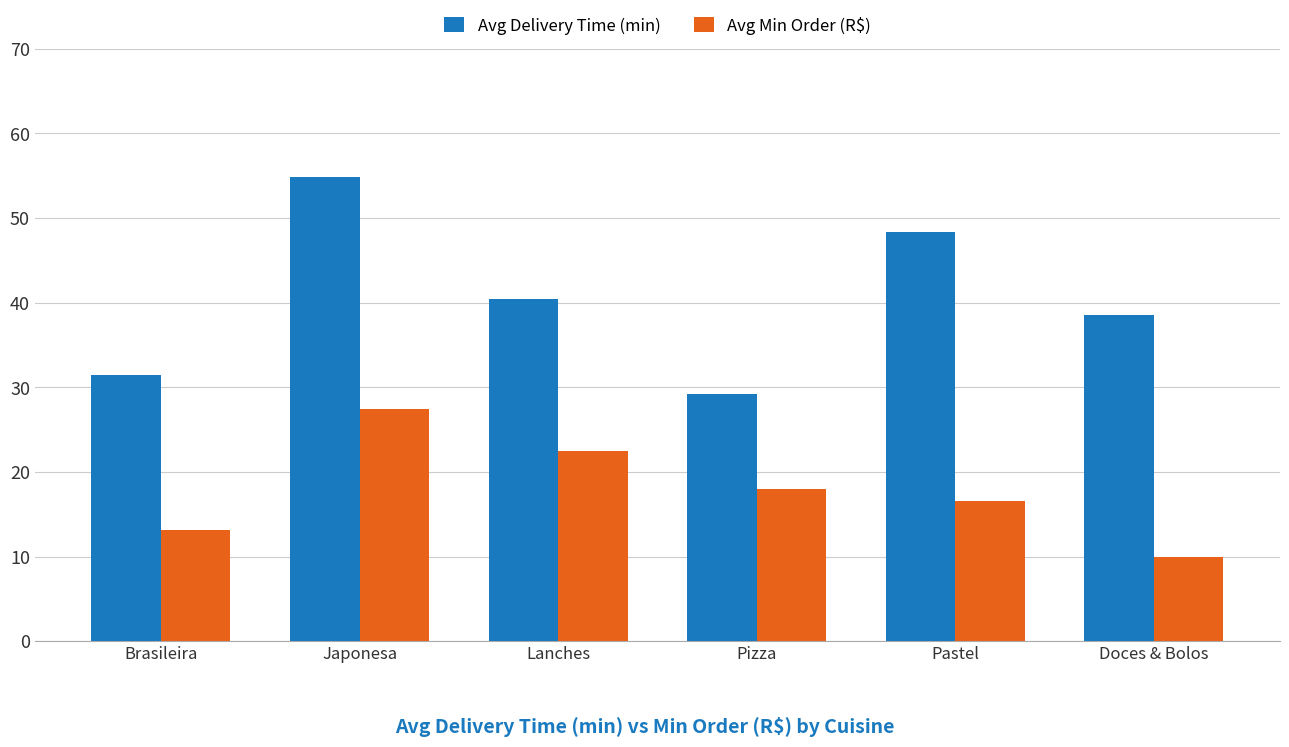

What is the sum of the Avg Min Order (R$) values at Lanches and Pastel?

39.1